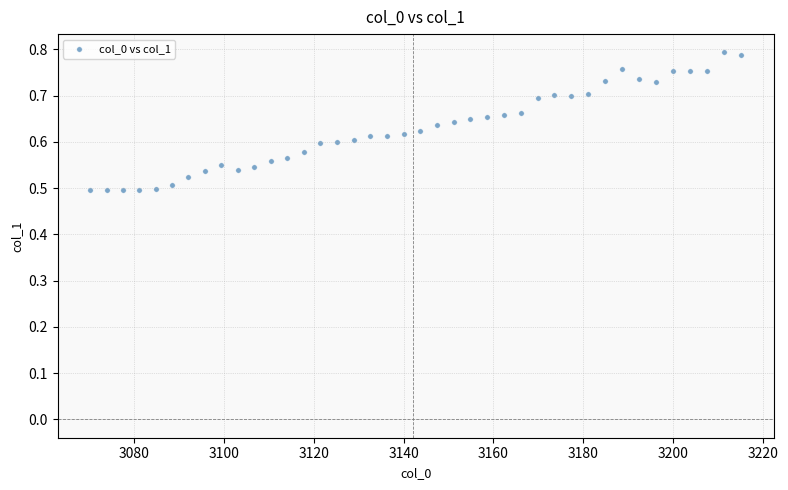

What is the range of X values (max minus min)?

144.8